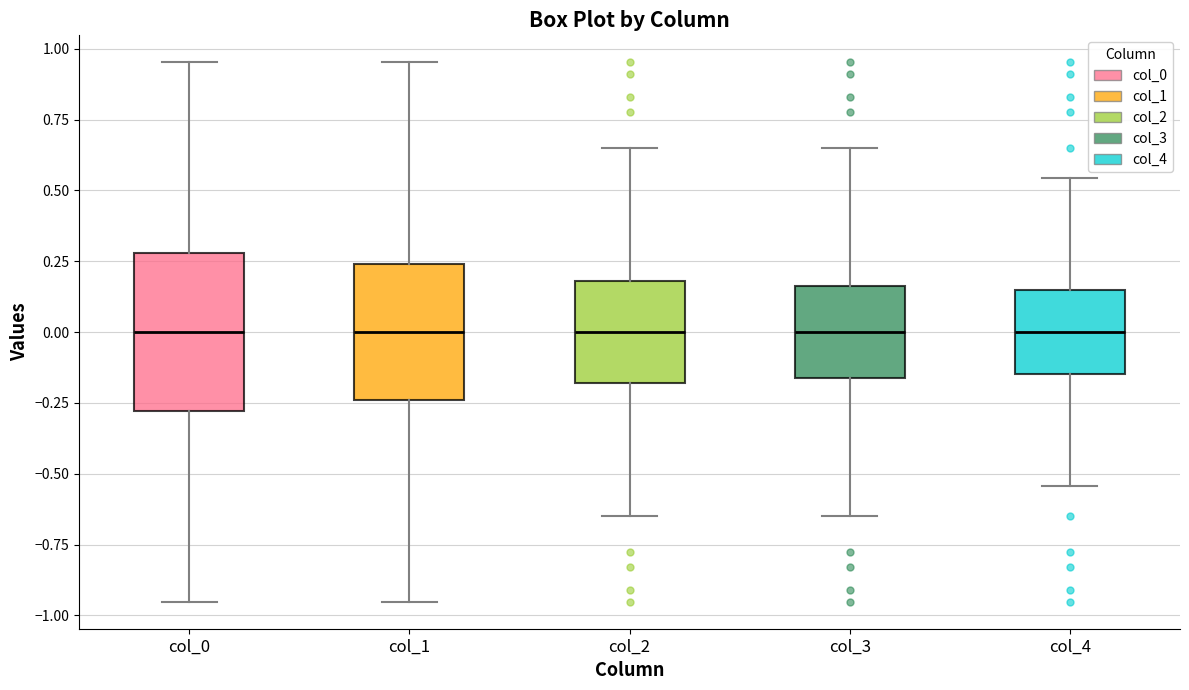

Comparing the boxes themselves (not the whiskers), which one is the tallest?

col_0